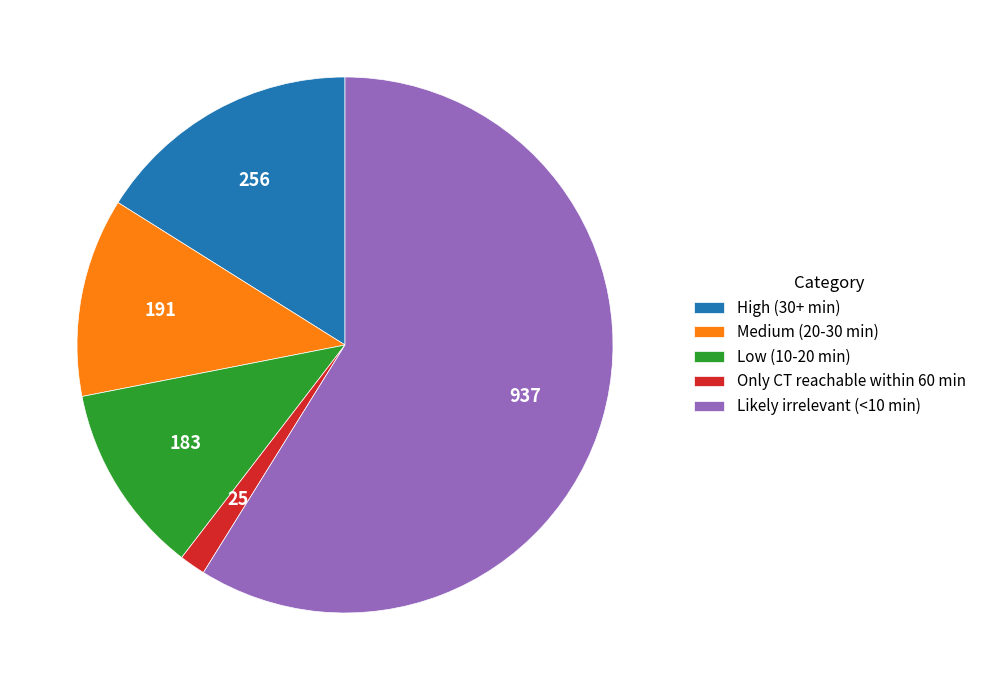

Rank the categories by value from highest to lowest.

Likely irrelevant (<10 min), High (30+ min), Medium (20-30 min), Low (10-20 min), Only CT reachable within 60 min